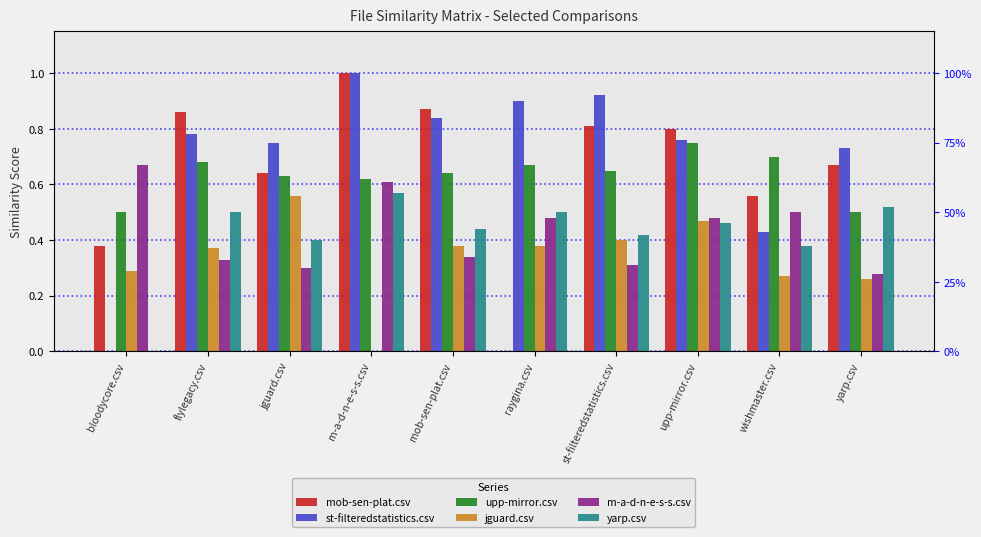

At which label does yarp.csv reach its peak?

m-a-d-n-e-s-s.csv